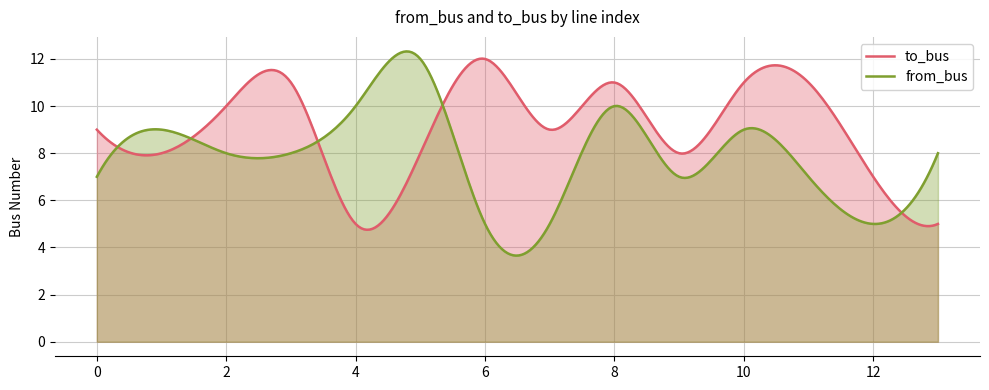

What is the average value of the from_bus series?

7.9